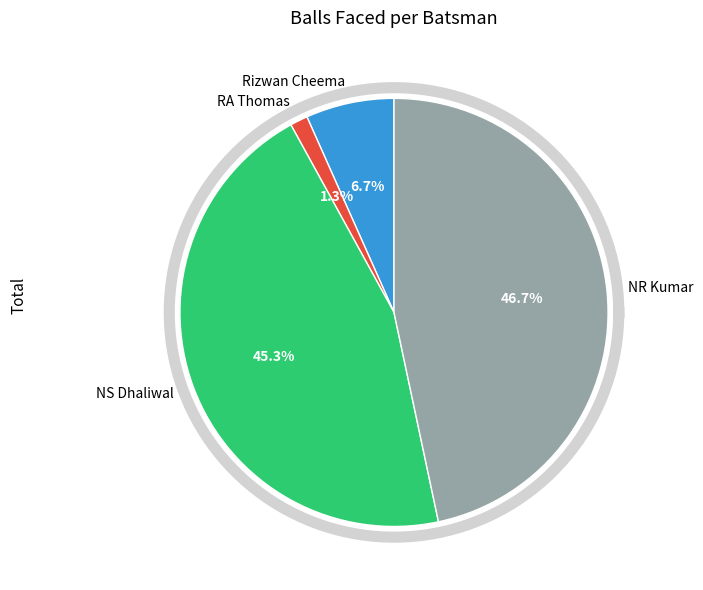

Is it true that RA Thomas is 1% of the pie?

True